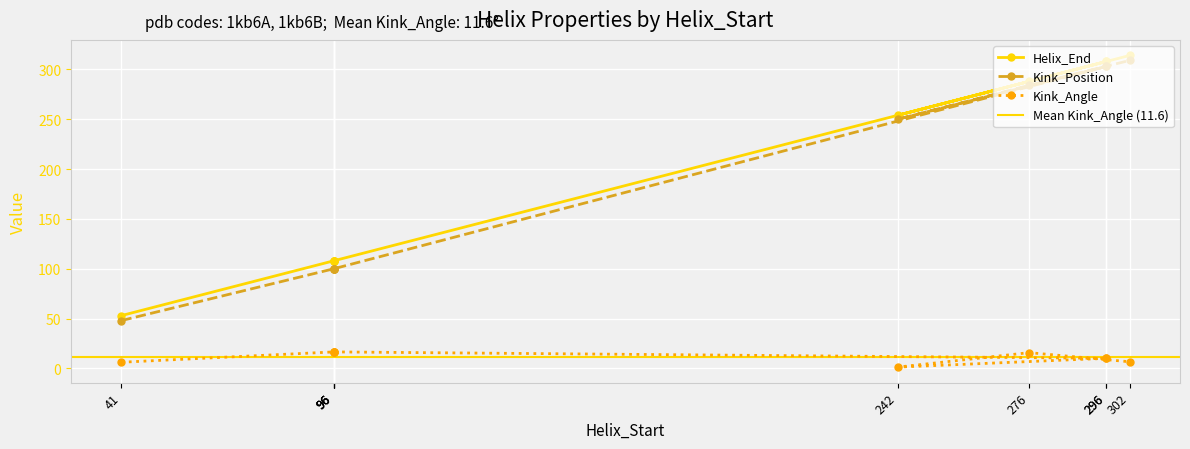

Does the chart display data point markers on the line(s)?

Yes